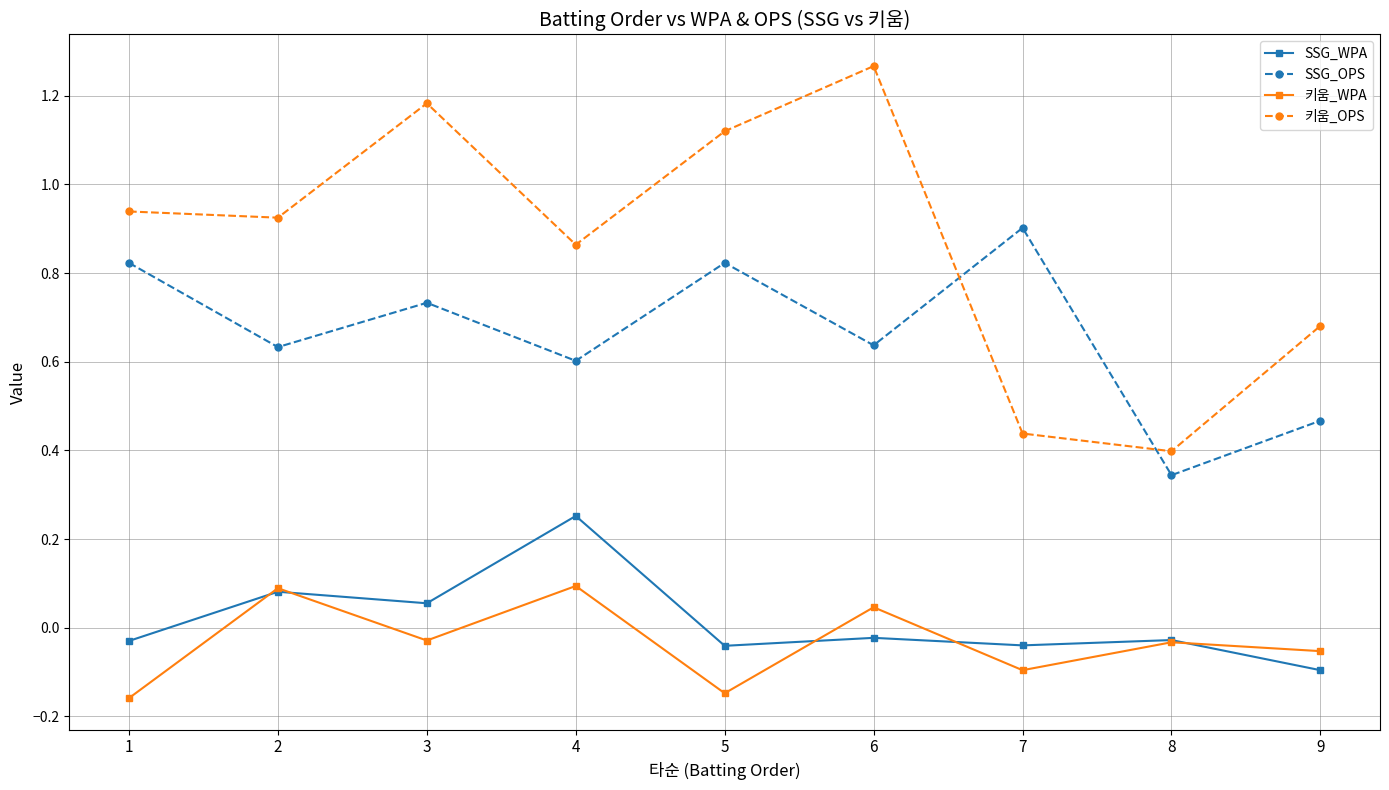

At which label does SSG_WPA reach its minimum?

9